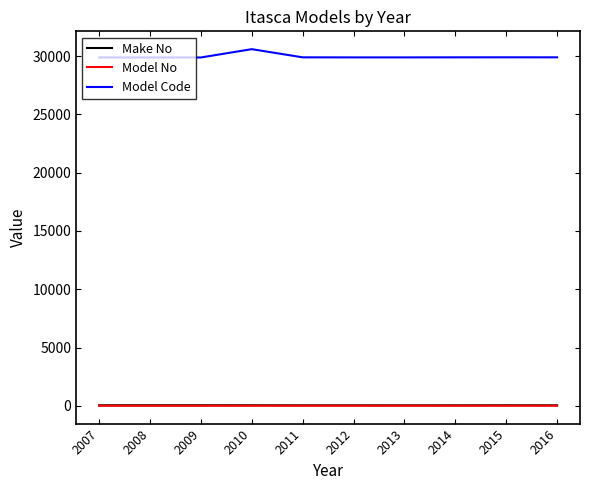

True or false: Model Code and Make No intersect in this chart.

False